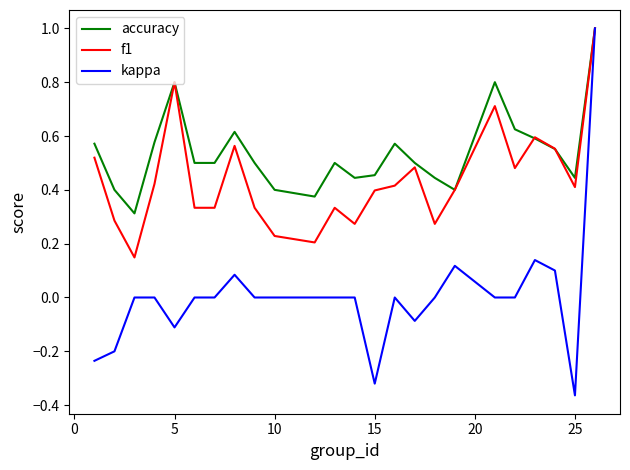

Which series has the widest spread of values?

kappa